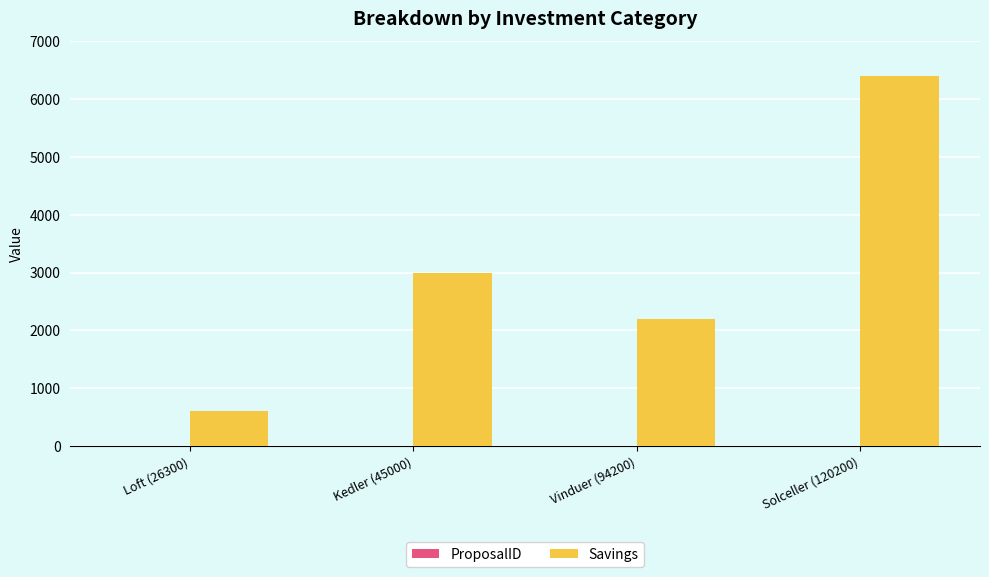

What is the greatest value displayed?

6400